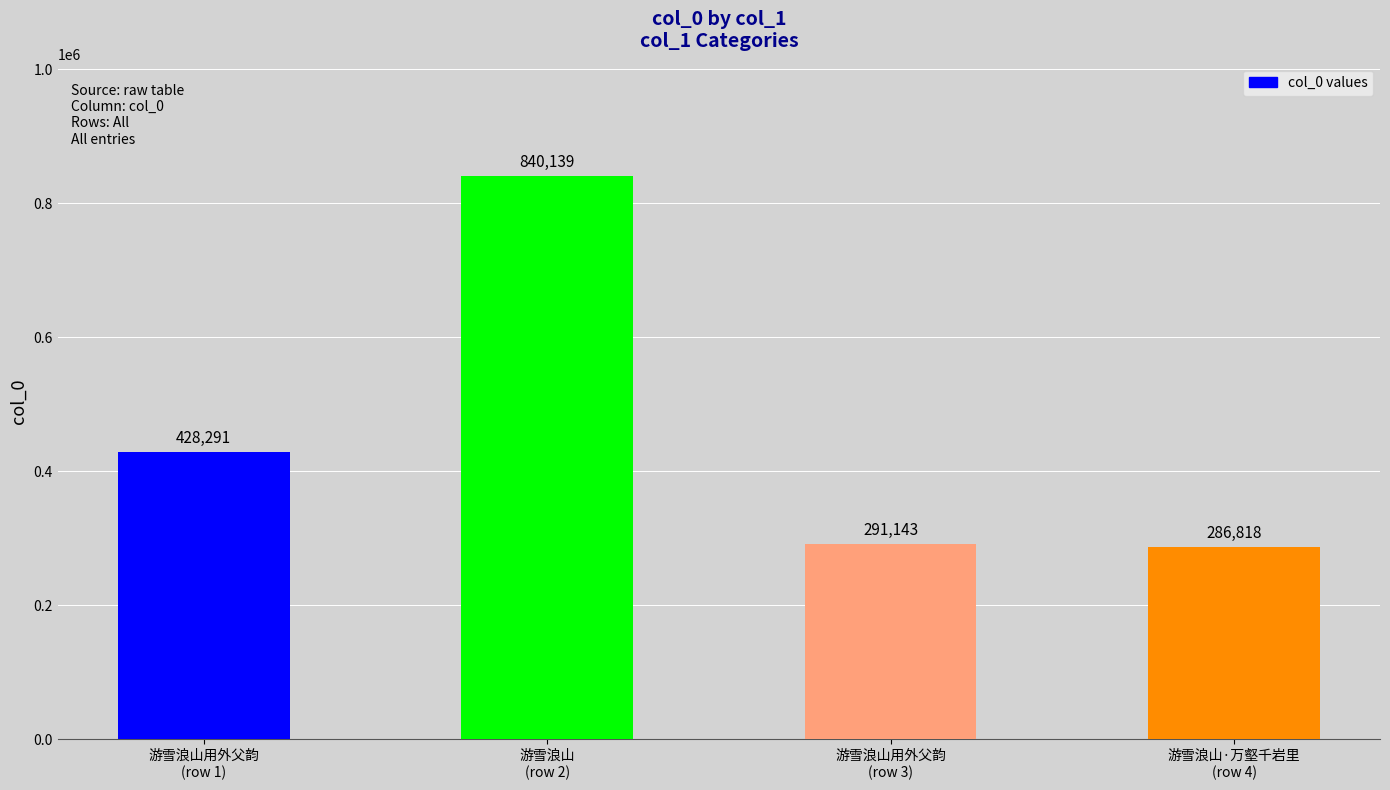

List the labels in order of value, largest first.

游雪浪山
(row 2), 游雪浪山用外父韵
(row 1), 游雪浪山用外父韵
(row 3), 游雪浪山·万壑千岩里
(row 4)